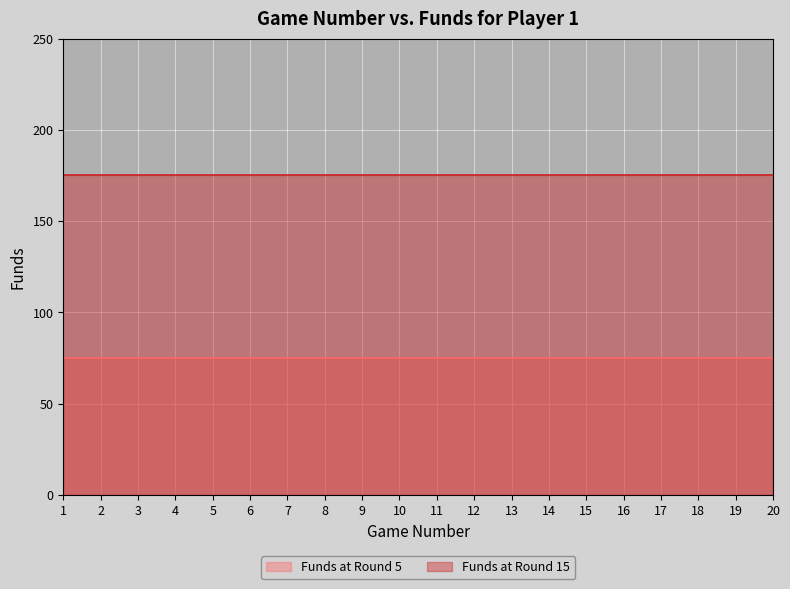

True or false: Funds at Round 15 and Funds at Round 5 intersect in this chart.

False